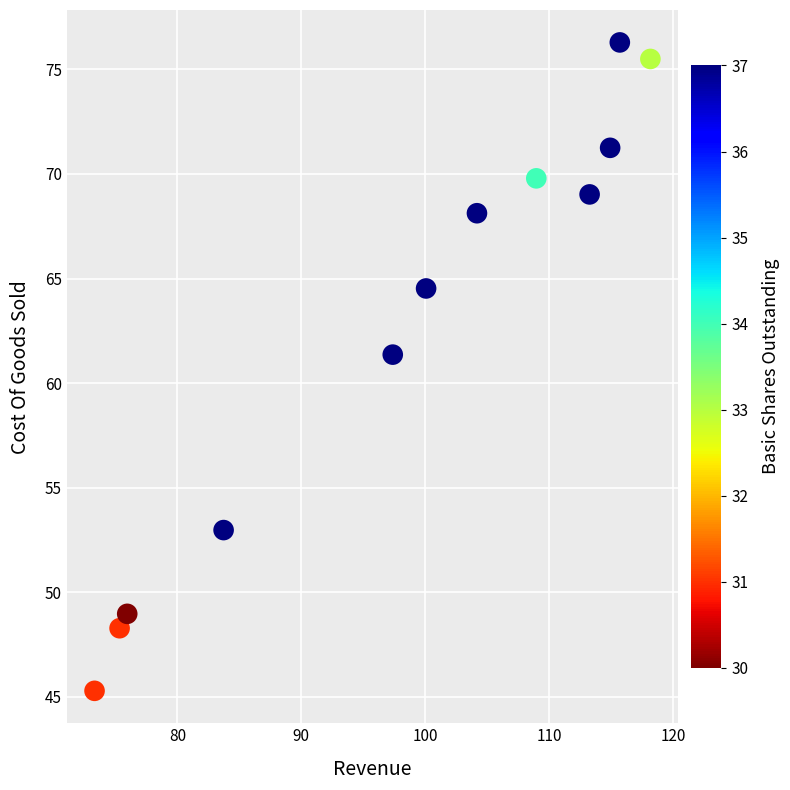

What Y value in the scatter plot is closest to 60?

61.4